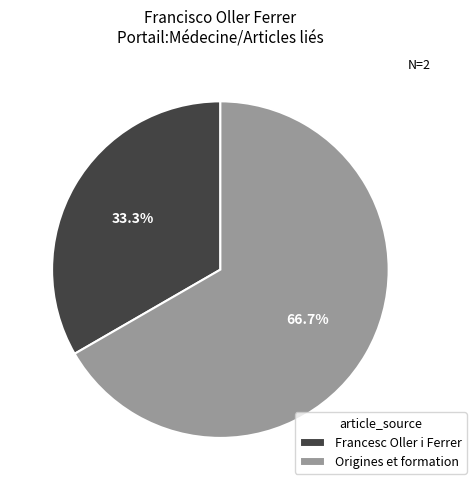

What percentage is the Origines et formation slice, to the nearest percent?

67%